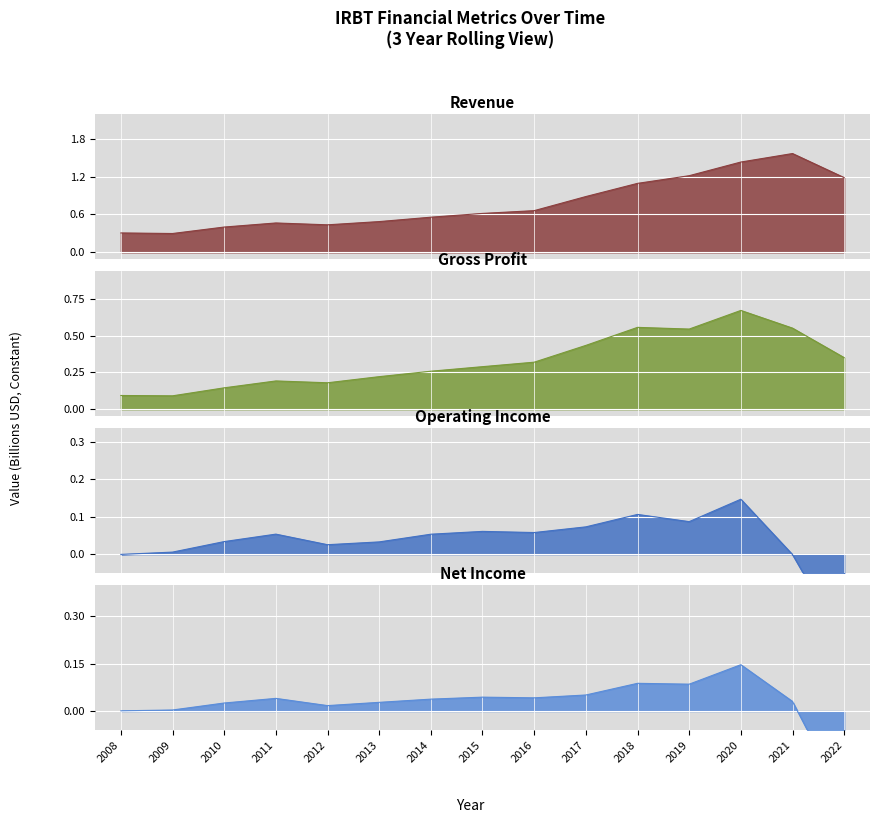

Count the number of data series in this chart.

4